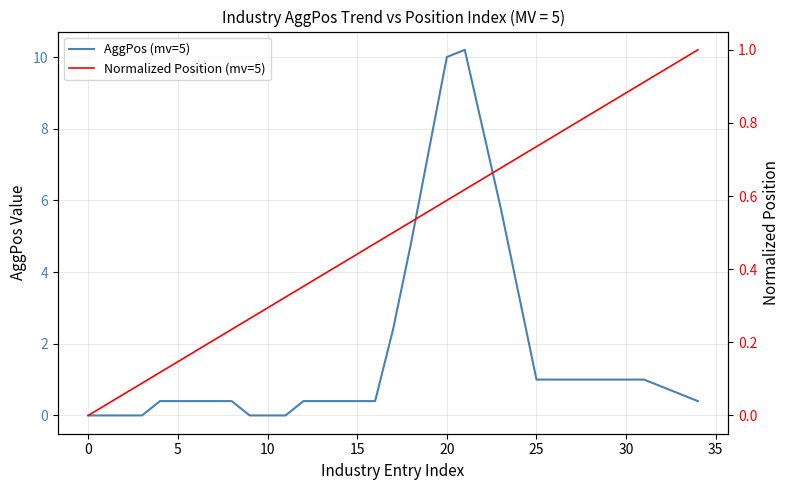

True or false: AggPos (mv=5) has more than 0 points higher than both neighbors.

True